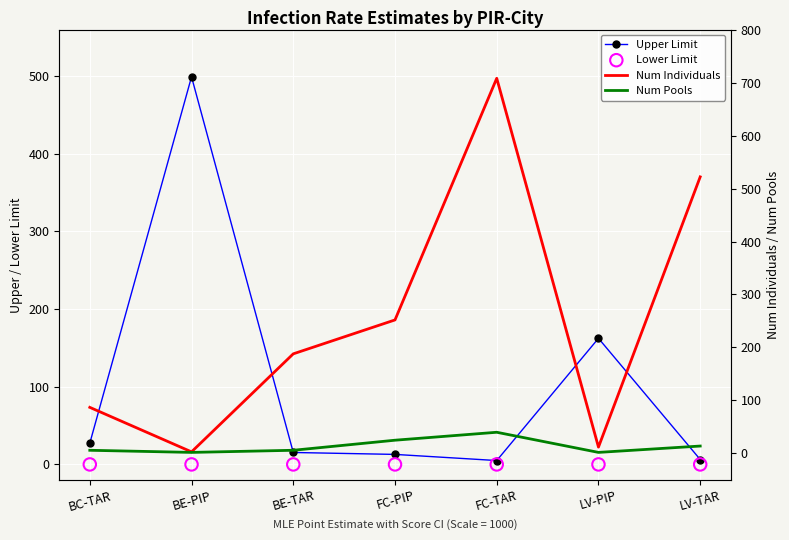

Is the value of Num Pools at FC-TAR greater than the value of Lower Limit at BC-TAR?

Yes